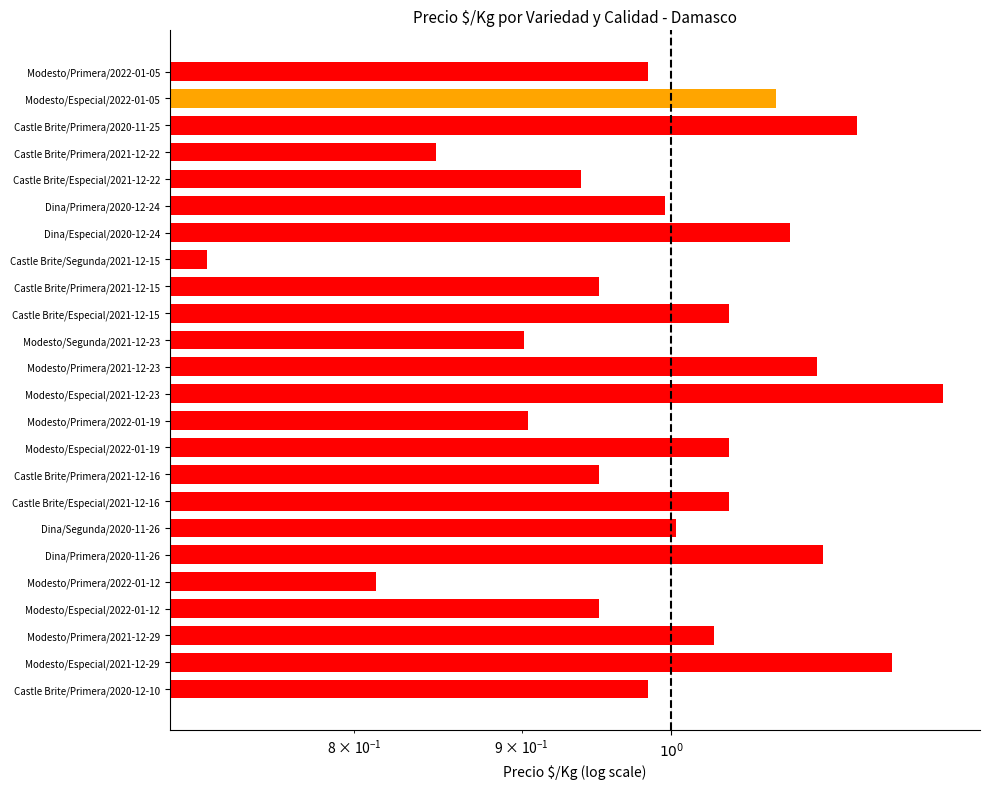

Reading right to left, what are all the values shown in this chart?

1.0	1.1	1.1	0.8	0.9	1.0	1.1	0.7	1.0	1.0	0.9	1.1	1.2	0.9	1.0	1.0	1.0	1.0	1.1	0.8	1.0	1.0	1.2	1.0